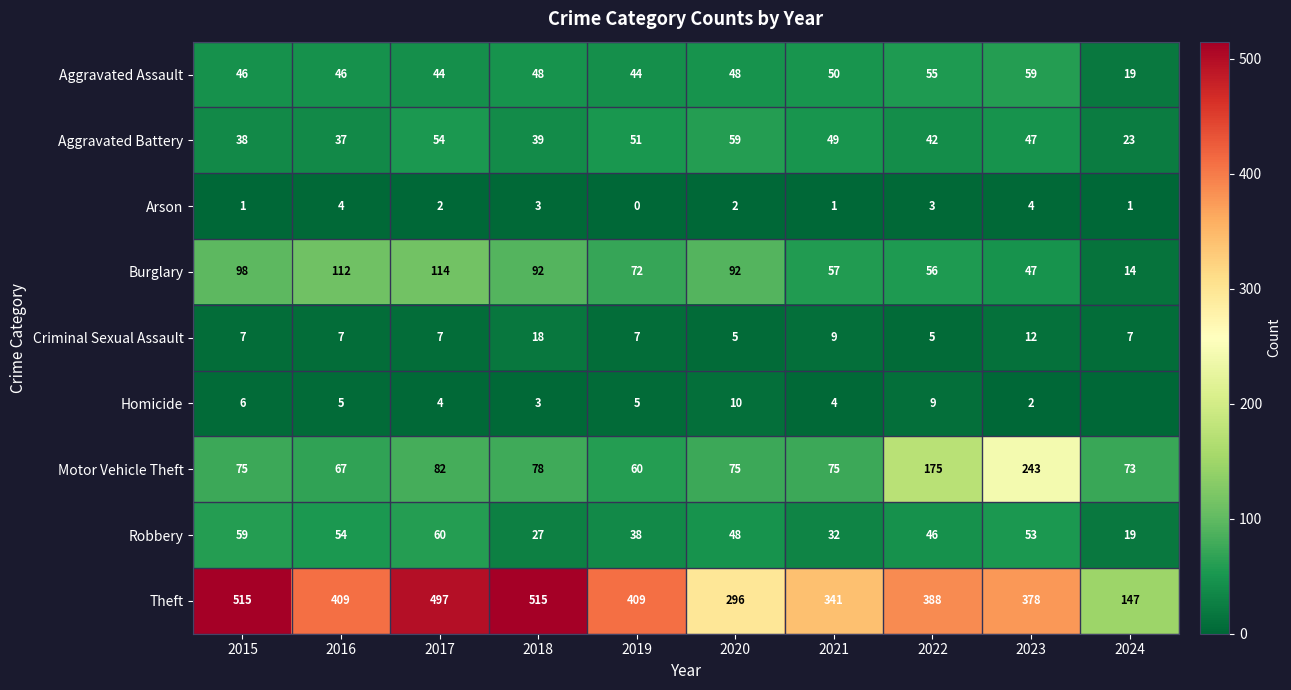

What is the difference between the maximum and minimum values in the Arson series?

4